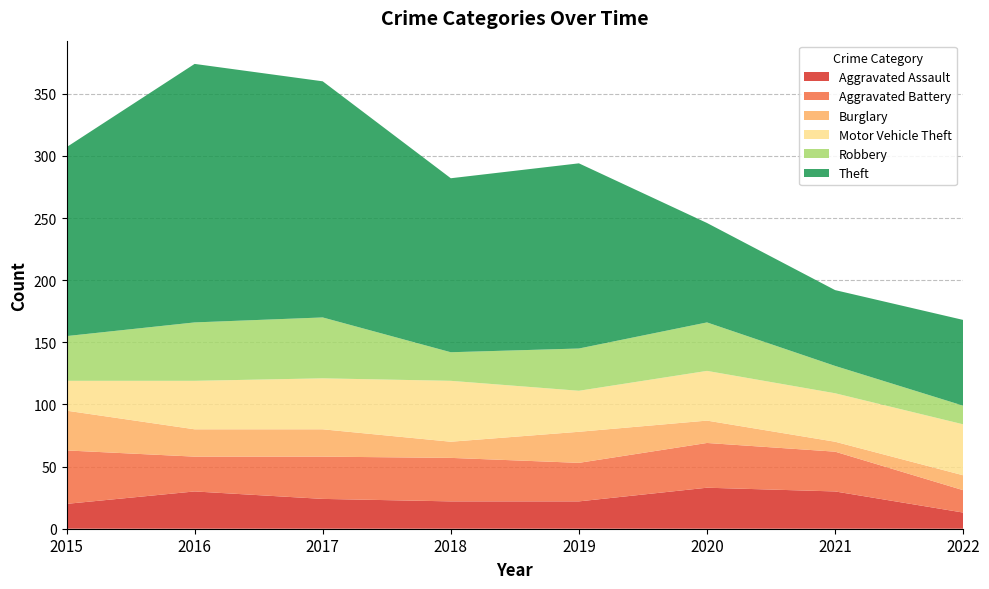

Reading left to right, extract all data points from this chart.

Aggravated Assault: 20	30	24	22	22	33	30	13
Aggravated Battery: 43	28	34	35	31	36	32	18
Burglary: 32	22	22	13	25	18	8	12
Motor Vehicle Theft: 24	39	41	49	33	40	39	41
Robbery: 36	47	49	23	34	39	22	15
Theft: 152	208	190	140	149	80	61	69